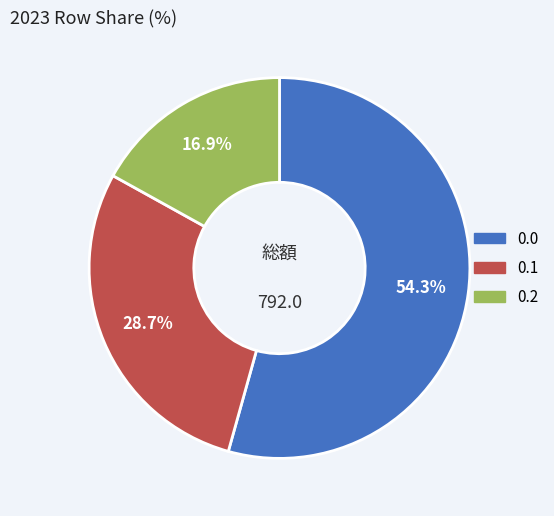

Count the number of slices in the pie.

3